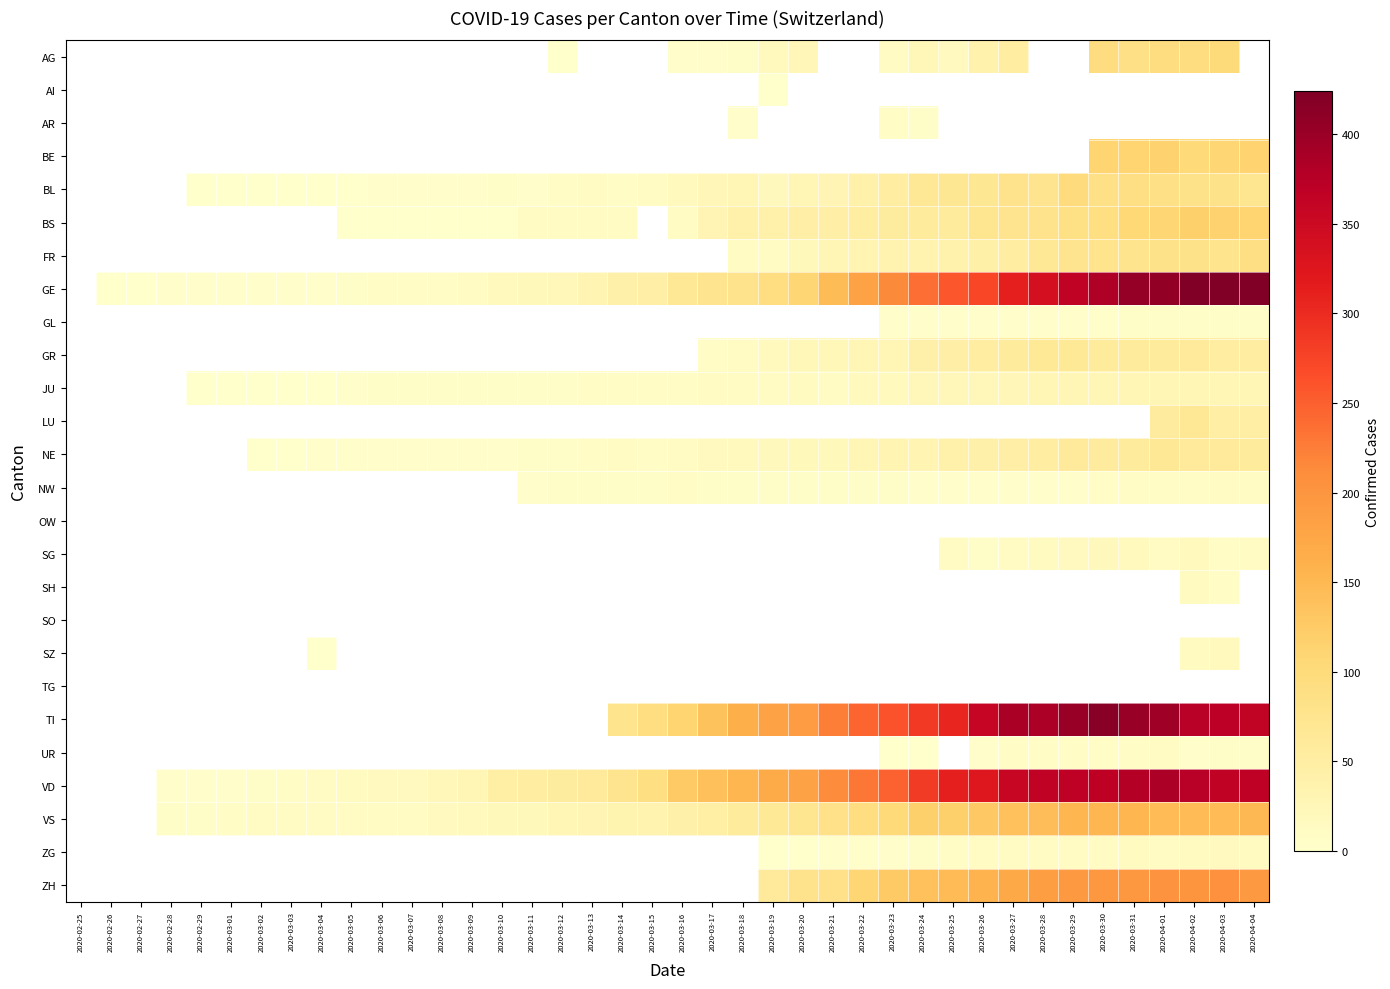

Between 2020-03-28 and 2020-04-02, which series saw the biggest shift?

GE